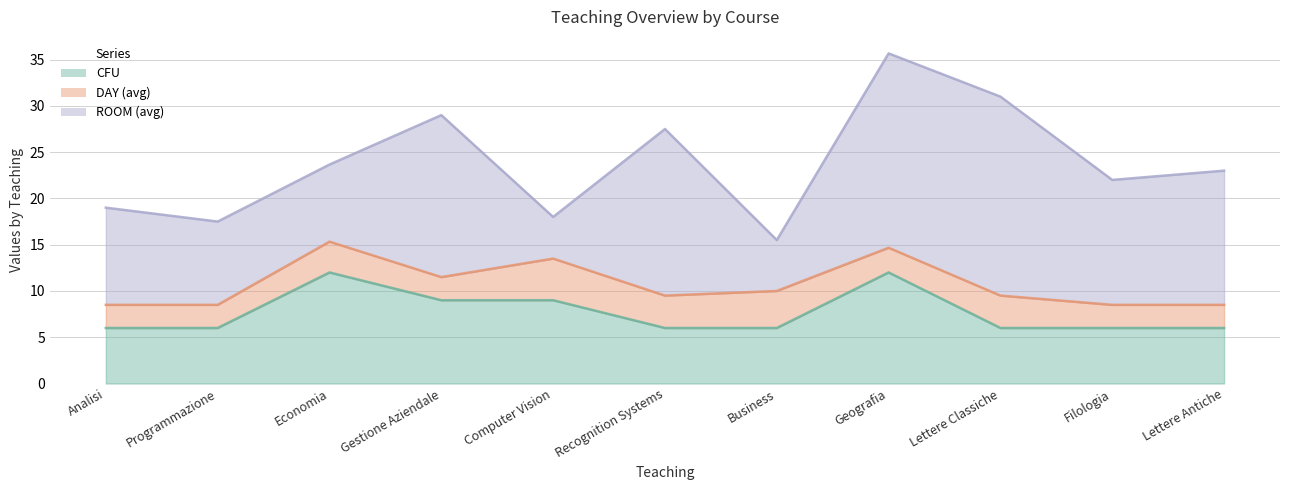

Does the chart have visible grid lines?

Yes